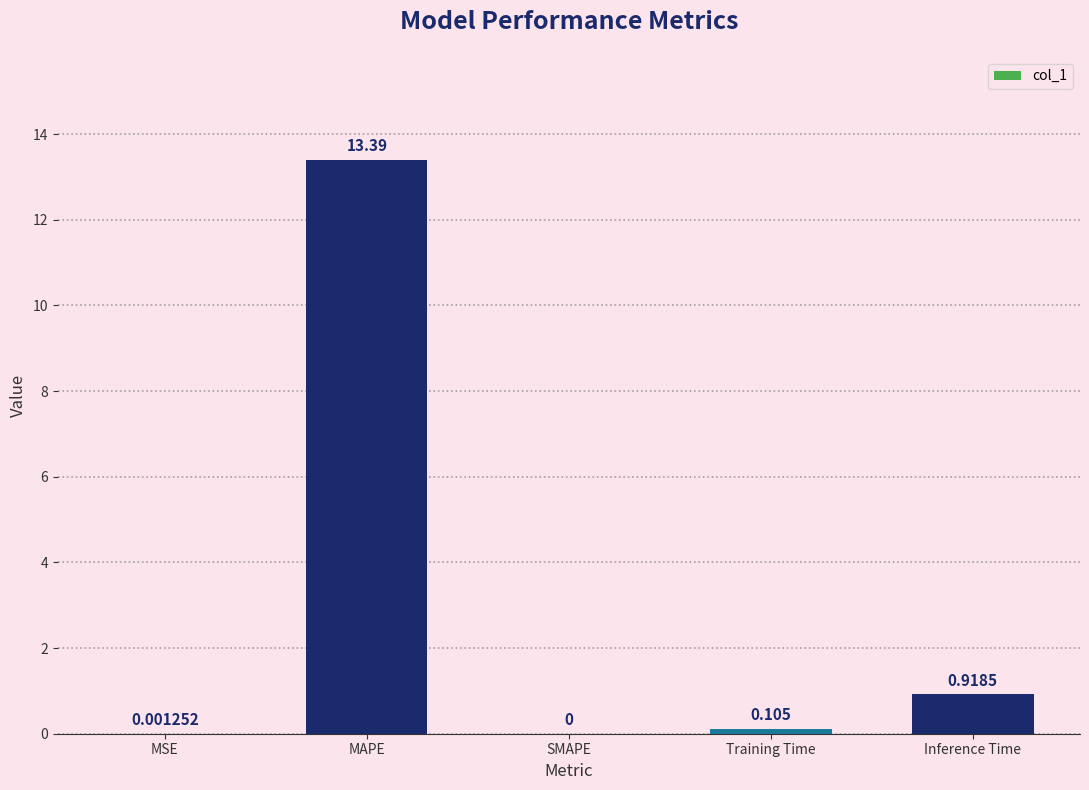

Are the bars horizontal?

No